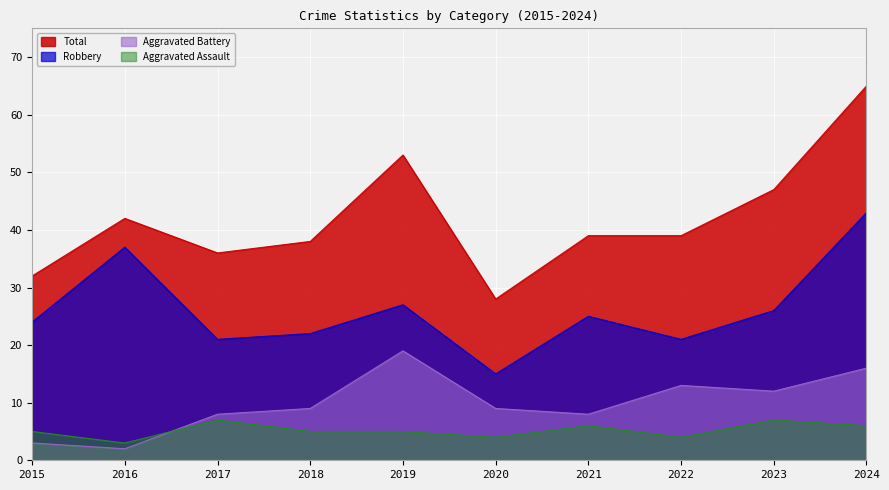

True or false: Aggravated Battery and Aggravated Assault cross at least once.

True